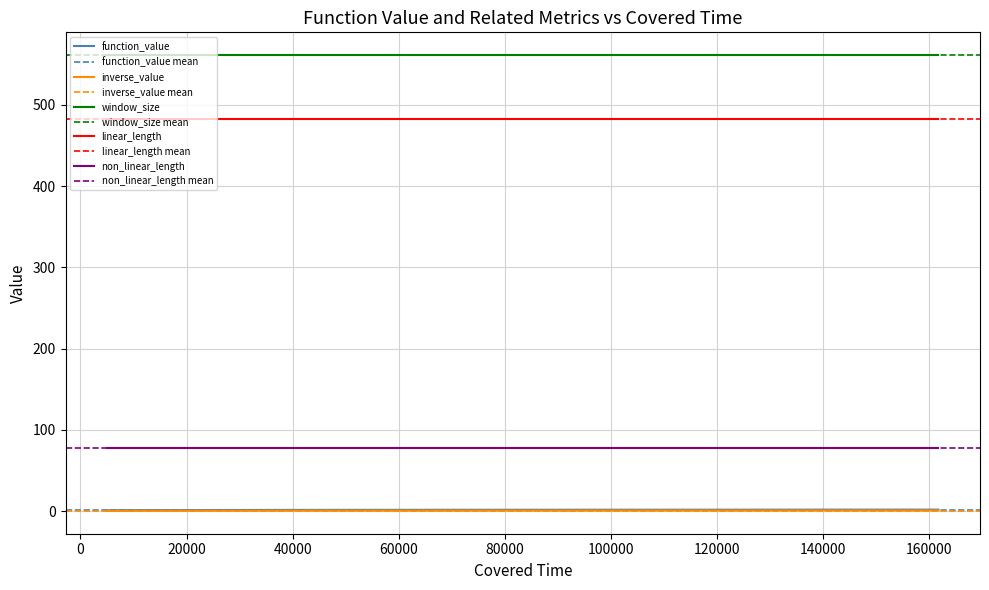

What is the total value across all series at 5022?

1123.5